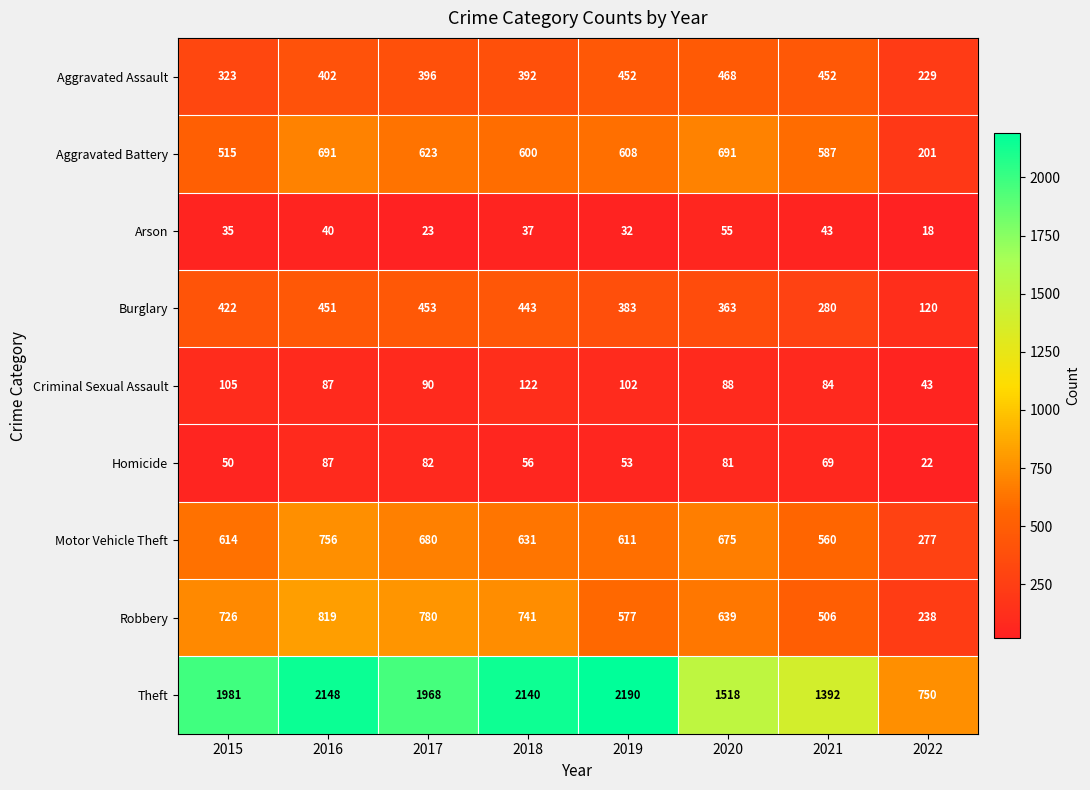

What is the average value of the Robbery series?

628